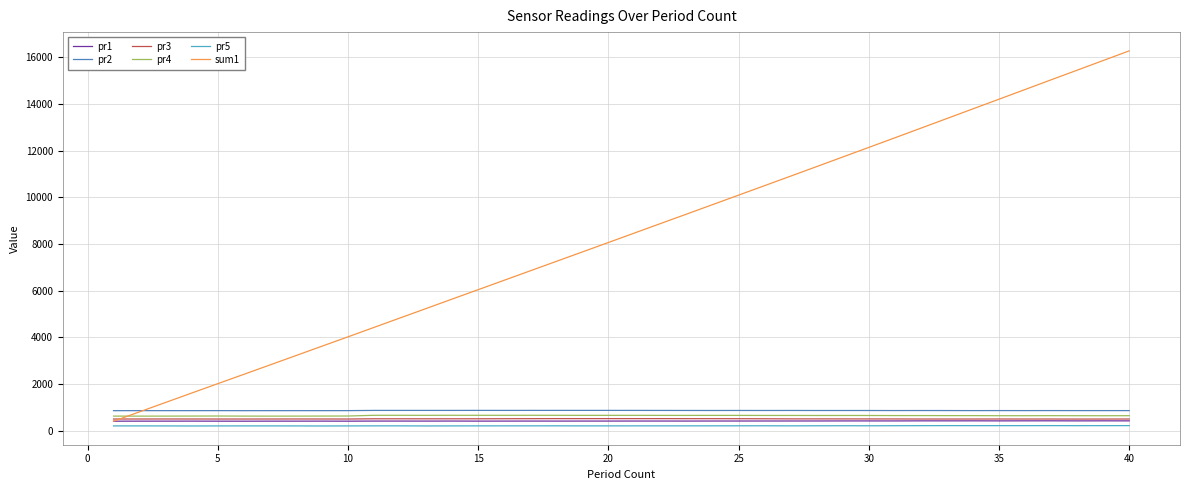

True or false: pr2 and pr5 cross at least once.

False